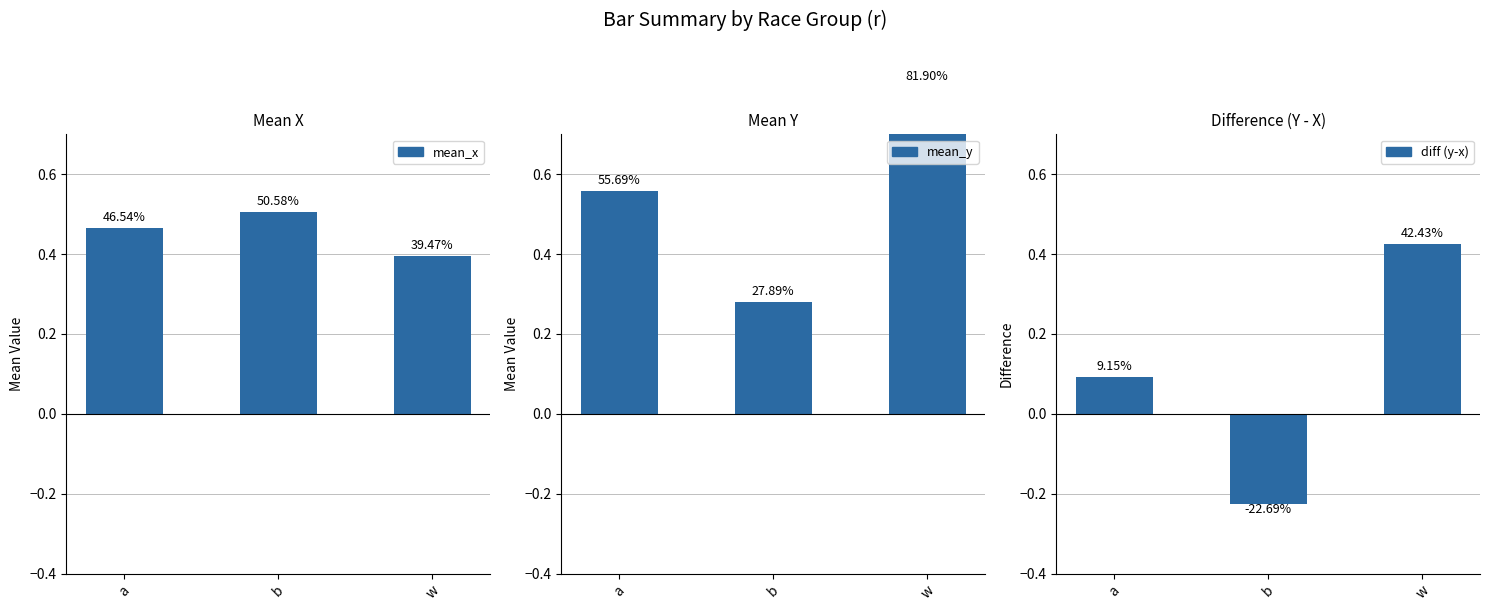

Is the value of mean_y at b greater than the value of mean_x at b?

No